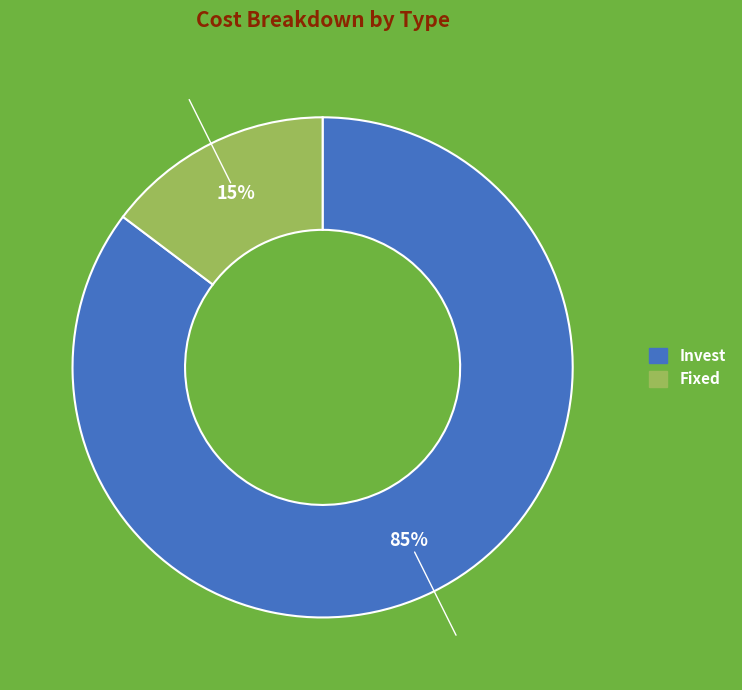

To the nearest percent, what portion does Fixed represent?

15%